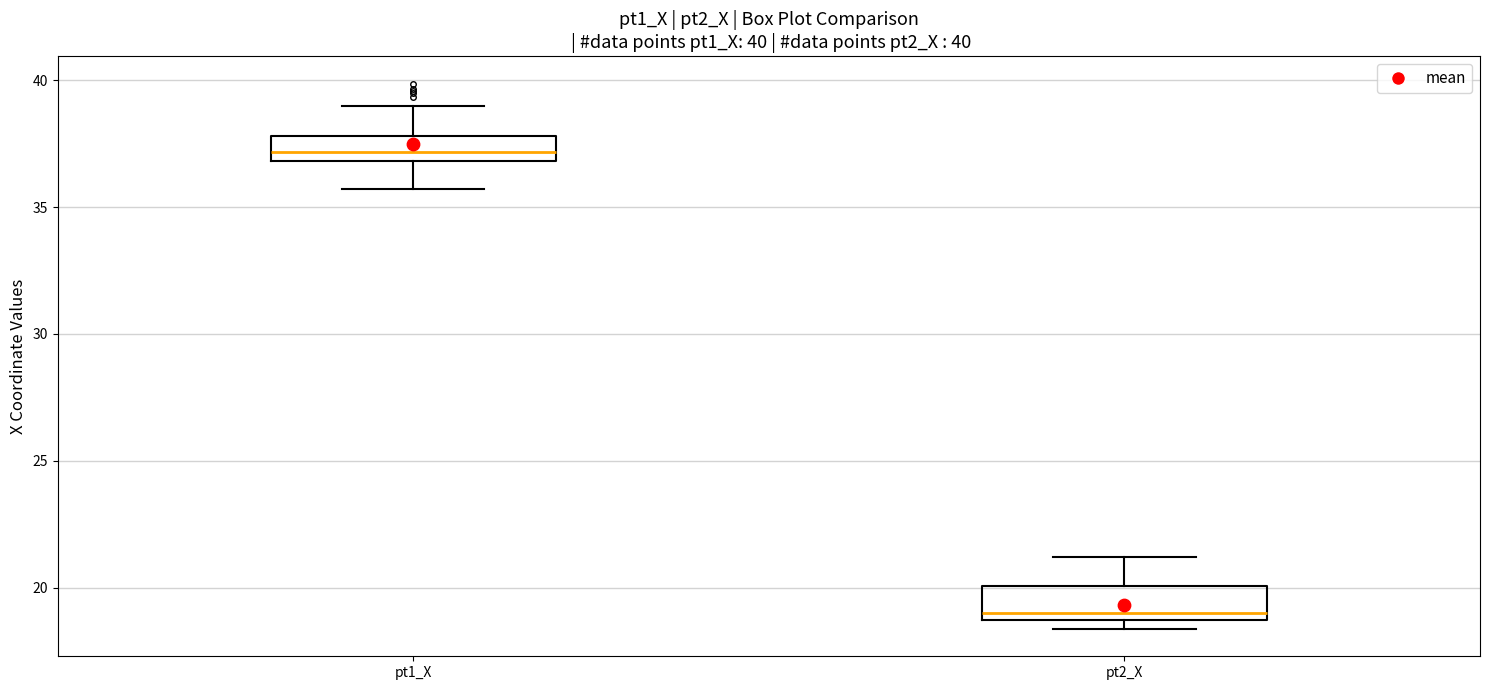

Reading left to right, transcribe this box plot: for each box, give where its median line is, the range the box spans, and where its two whiskers end, as read against the y-axis. The values are not printed on the chart, so give them approximately, as read against the axis.

pt1_X: median 37.0 (inside the box), box 37.0 to 38.0, whiskers 35.5 to 39.0
pt2_X: median 19.0, box 18.5 to 20.0, whiskers 18.5 (just below the box's lower edge) to 21.0